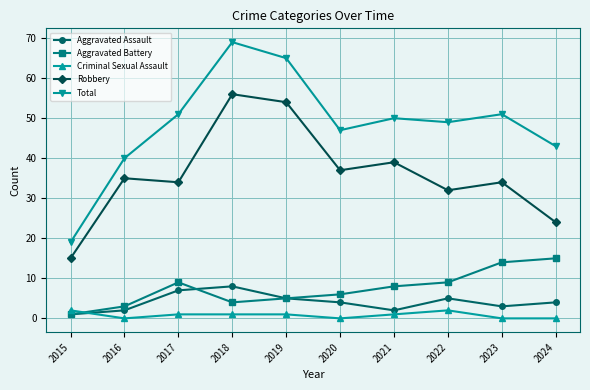

How many distinct data groups are displayed?

5